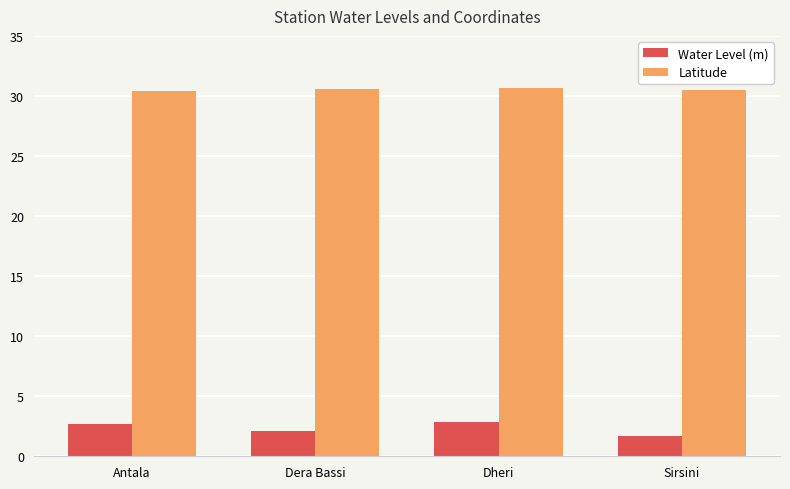

What is the minimum value for Water Level (m)?

1.7